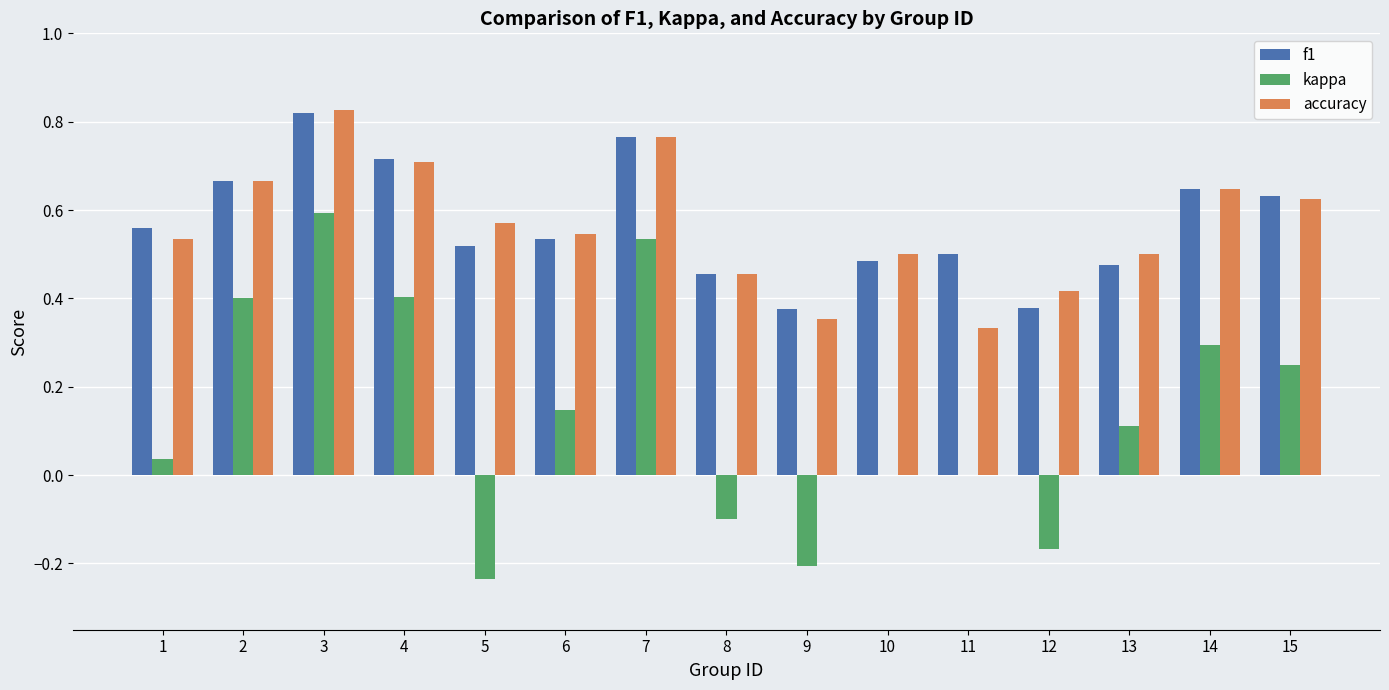

Is the value of kappa at 9 greater than the value of accuracy at 8?

No